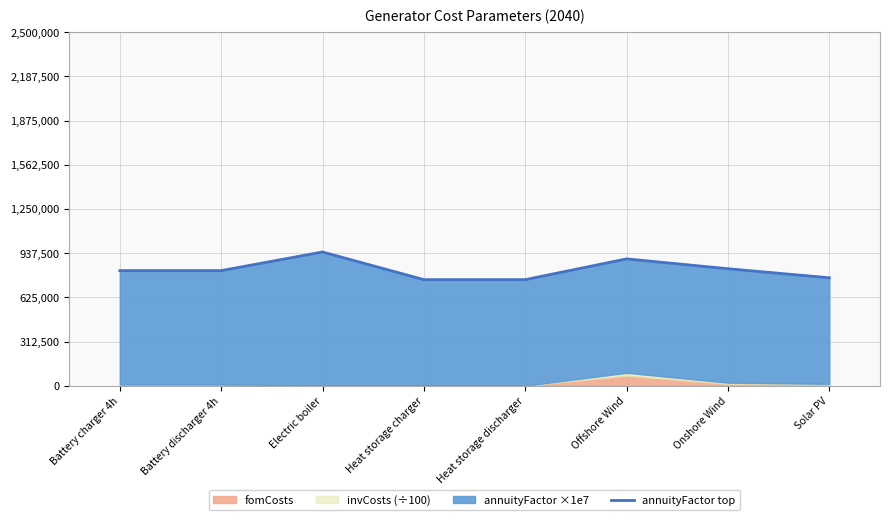

What is the sum of the values at Heat storage discharger and Onshore Wind?

1577640.4